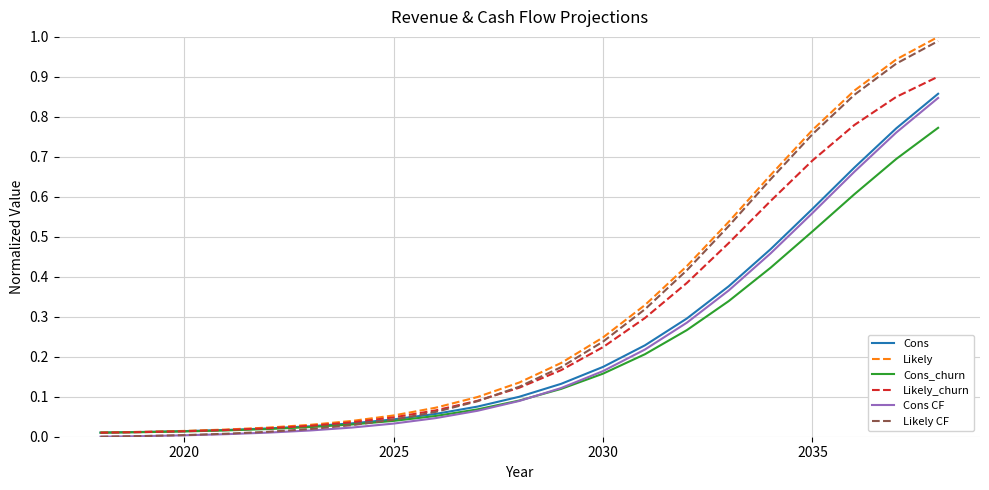

True or false: Cons CF and Cons cross at least once.

False